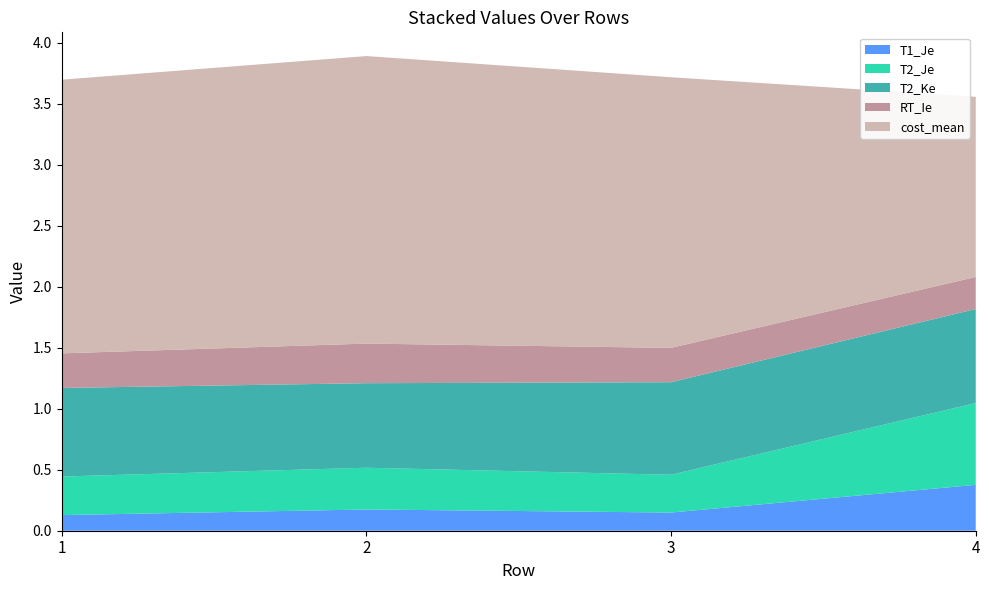

Reading left to right, transcribe all the data shown in this chart.

T1_Je: 0.1	0.2	0.1	0.4
T2_Je: 0.3	0.3	0.3	0.7
T2_Ke: 0.7	0.7	0.8	0.8
RT_Ie: 0.3	0.3	0.3	0.3
cost_mean: 2.2	2.4	2.2	1.5